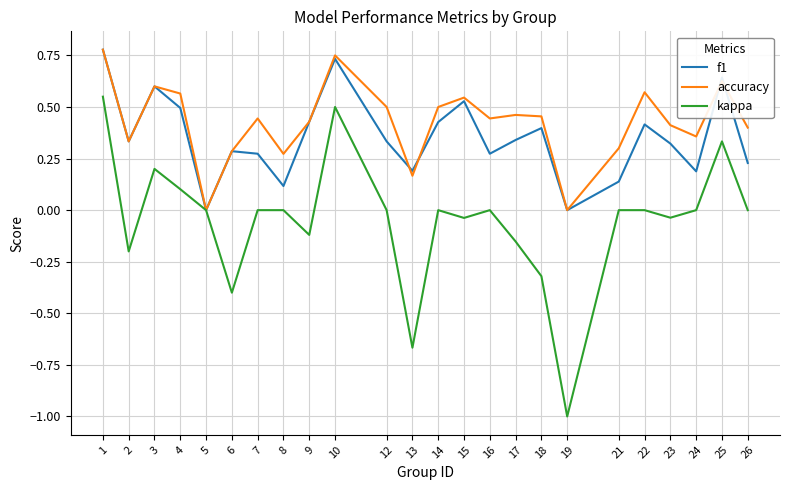

Which series changed the most between 1 and 23?

kappa